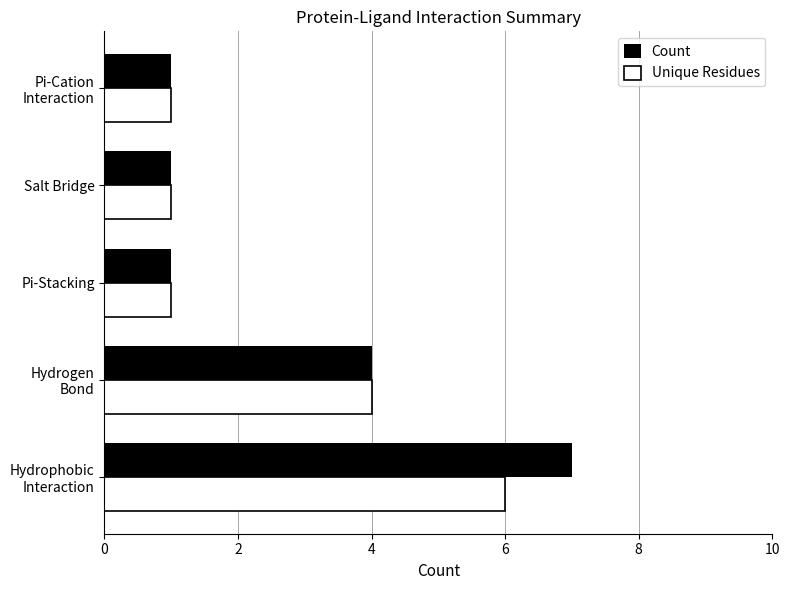

Is it true that Unique Residues equals 1 at Pi-Stacking?

True